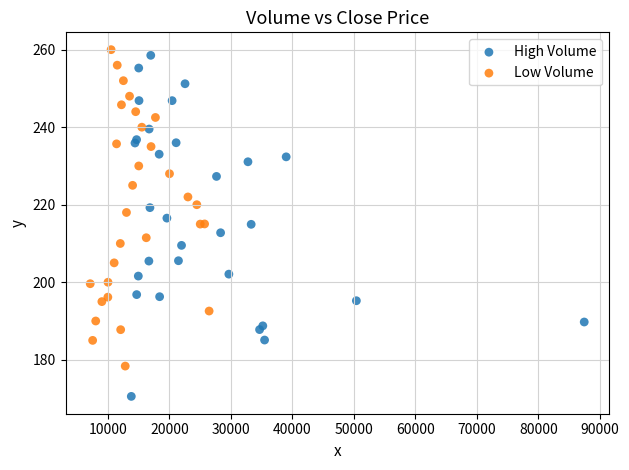

Which series contains the lowest Y value?

High Volume